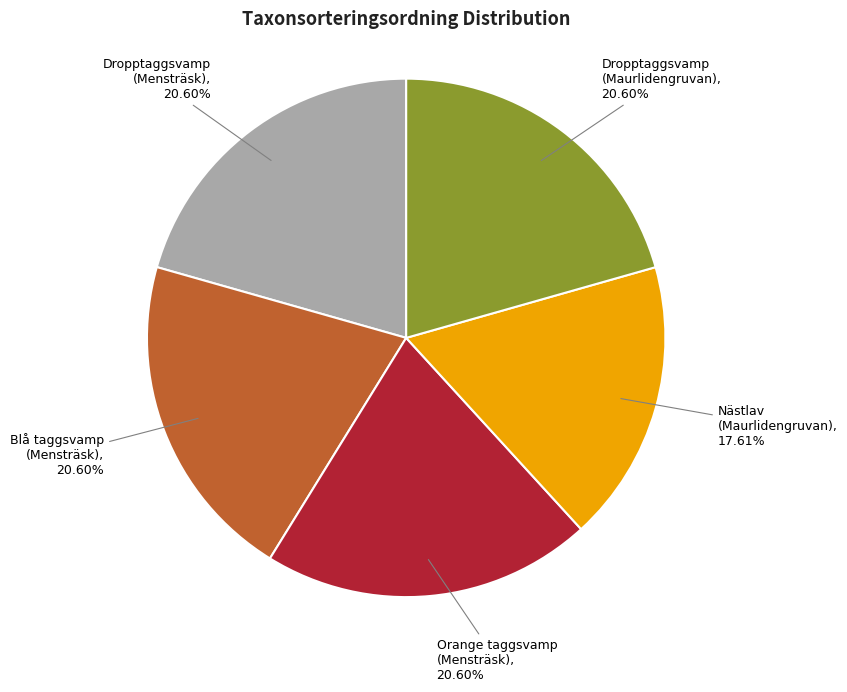

Does any single category account for the majority?

No